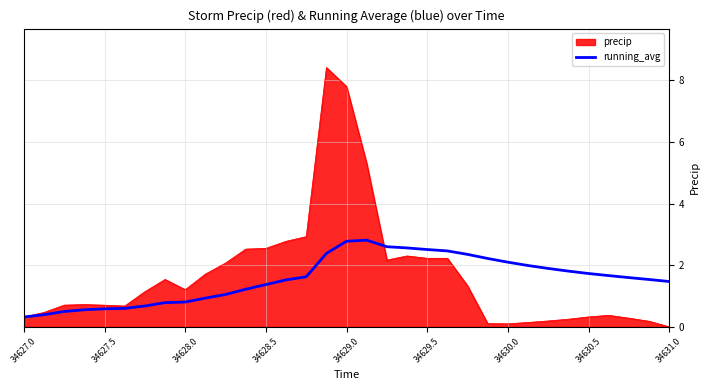

What is the lowest value of the running_avg series?

0.3